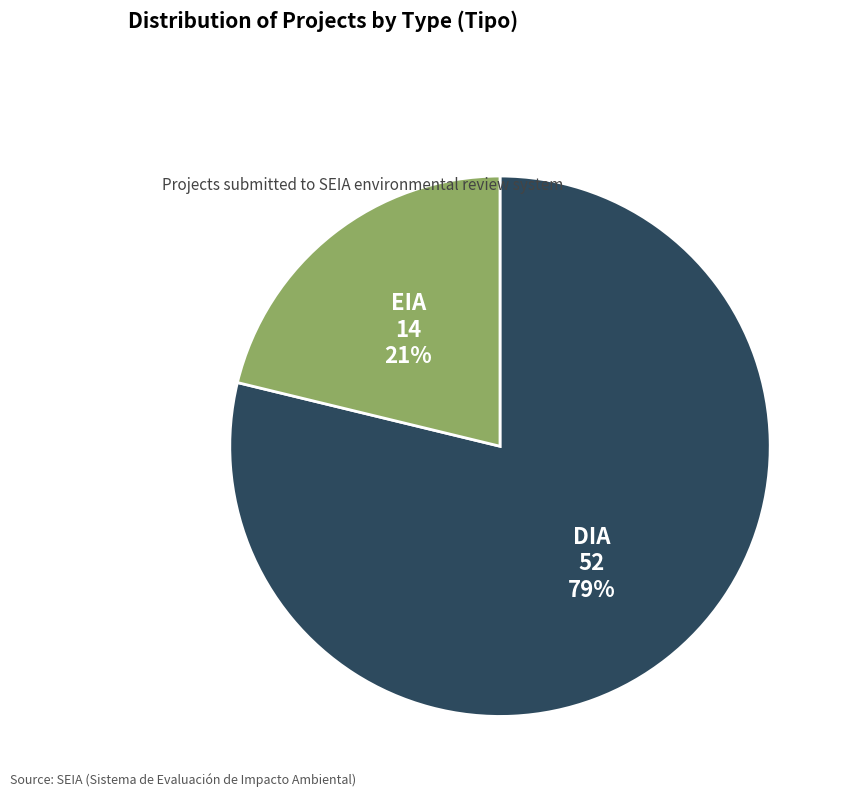

Which has a higher value, DIA or EIA?

DIA